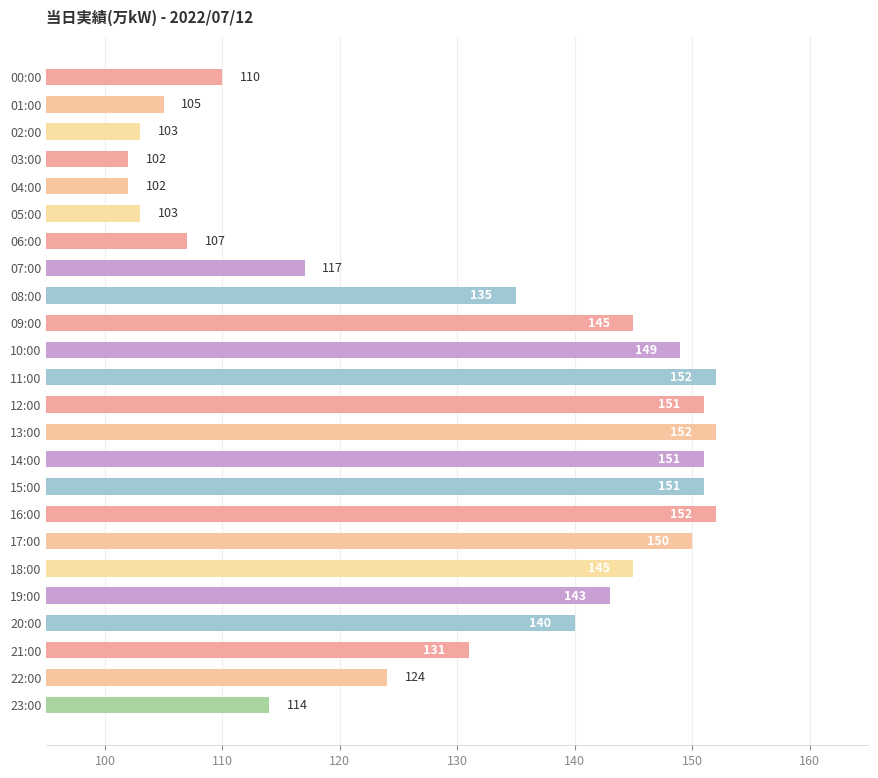

Between 13:00 and 14:00, which is larger?

13:00